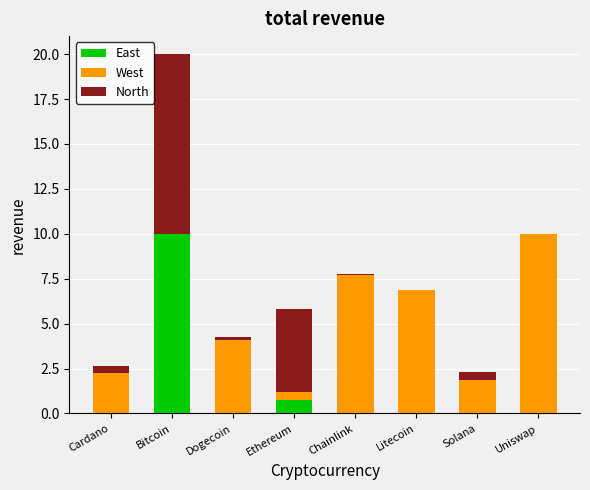

True or false: East has a value of 0.0 at Dogecoin.

True